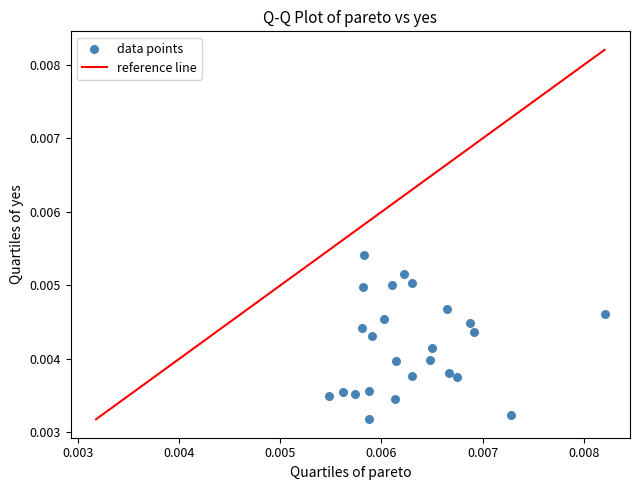

Count the number of points in this scatter plot.

25